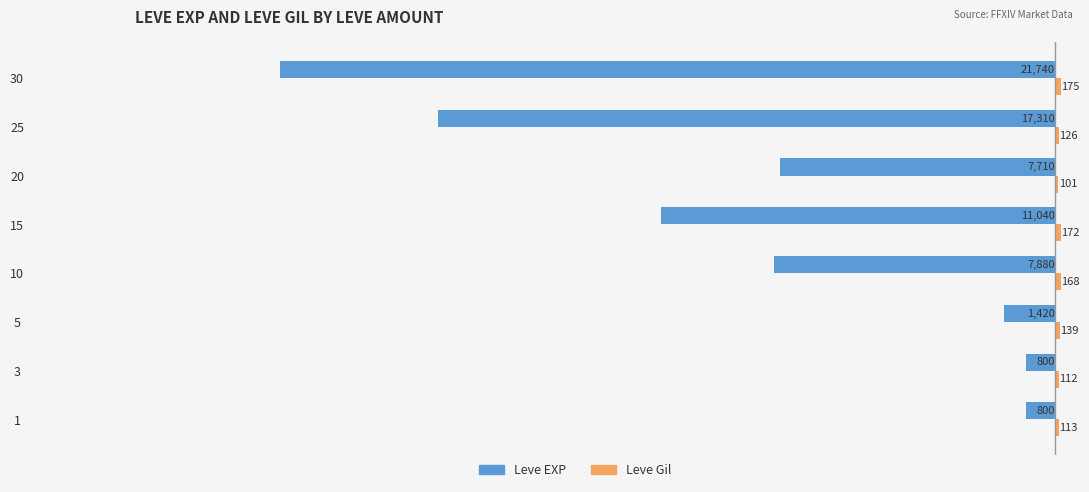

The value of Leve EXP at 5 is -2548. True or false?

False